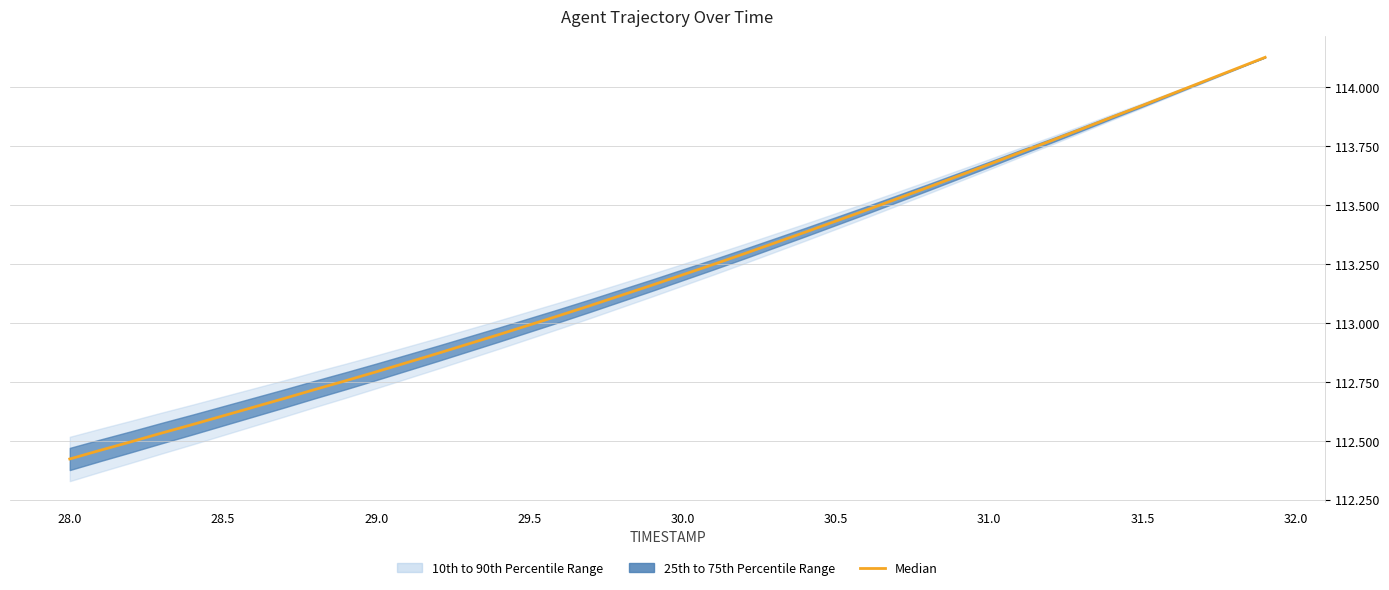

Does the chart display data point markers on the line(s)?

No